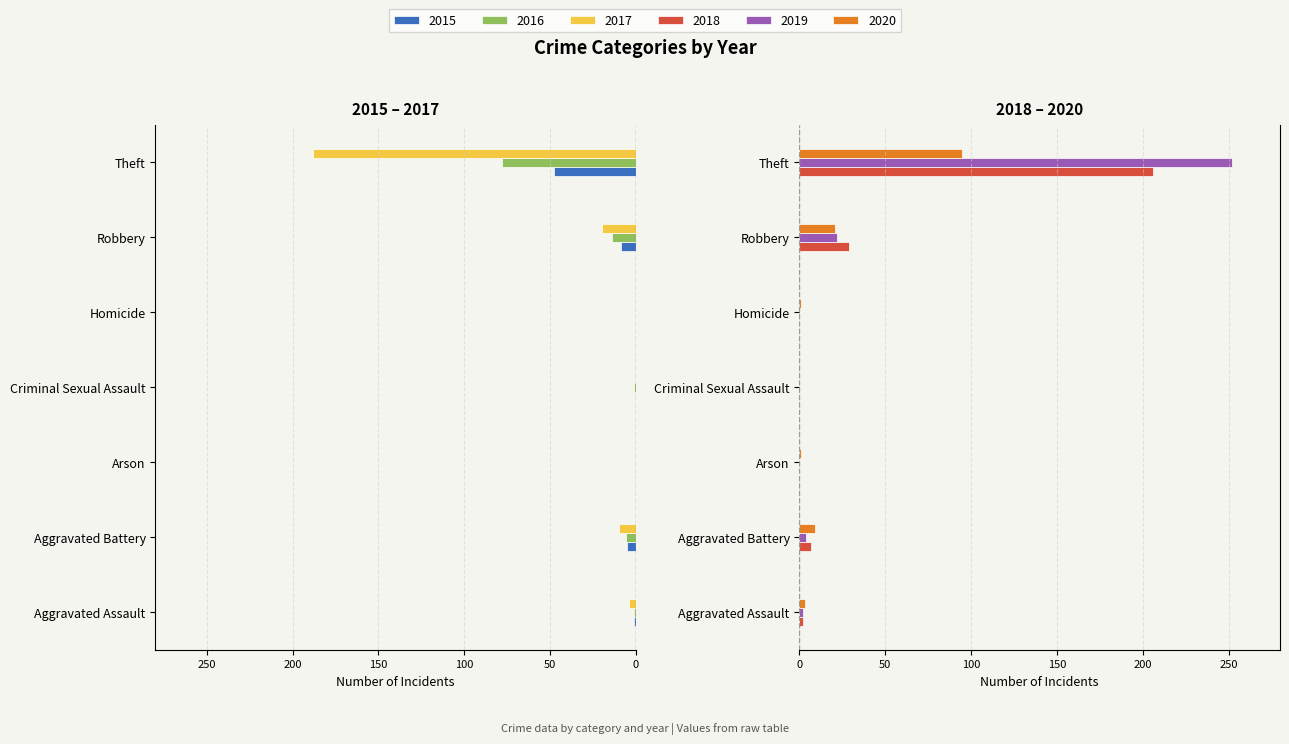

What is the total value across all series at Homicide?

1